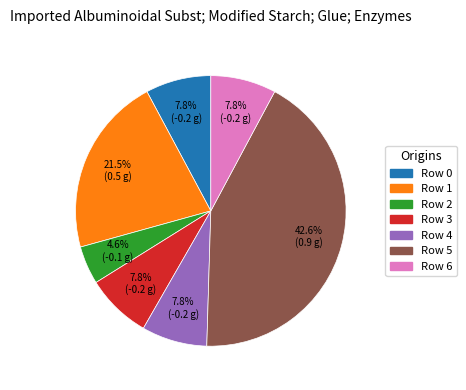

What is the largest slice in the pie chart?

Row 5